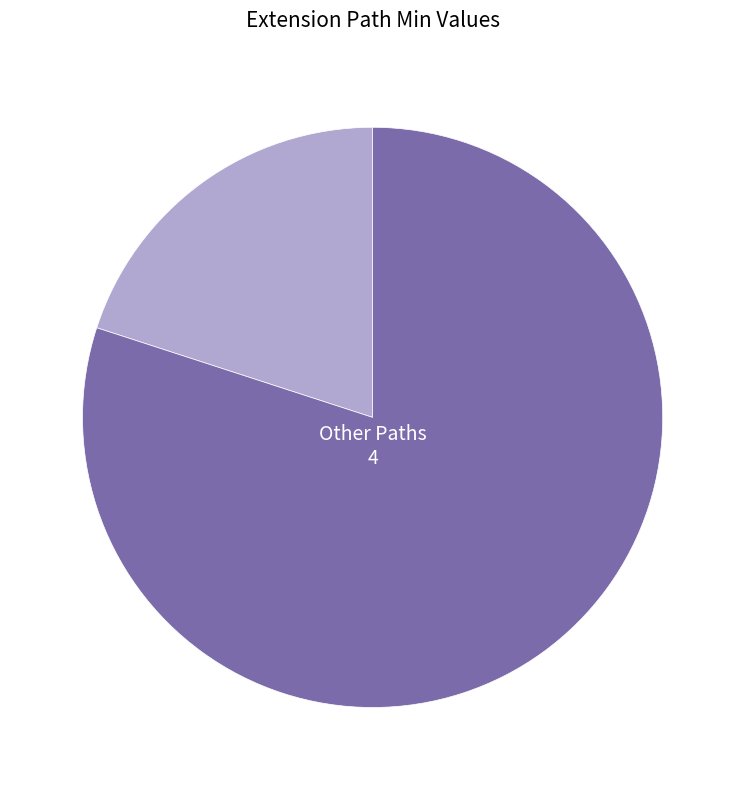

Is there any slice that represents more than half of the pie?

Yes